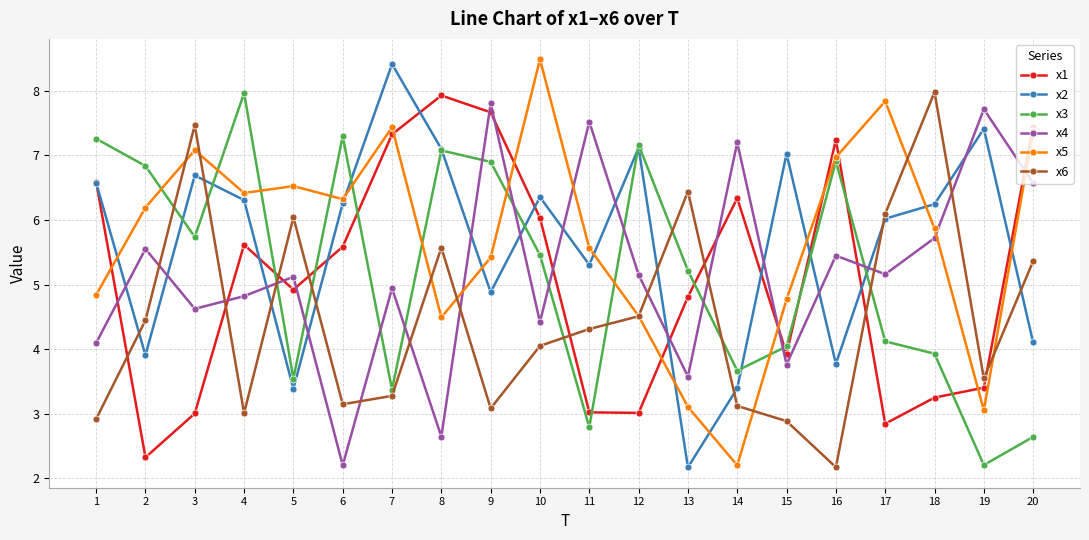

What is the difference between the highest and lowest values at 4?

5.0